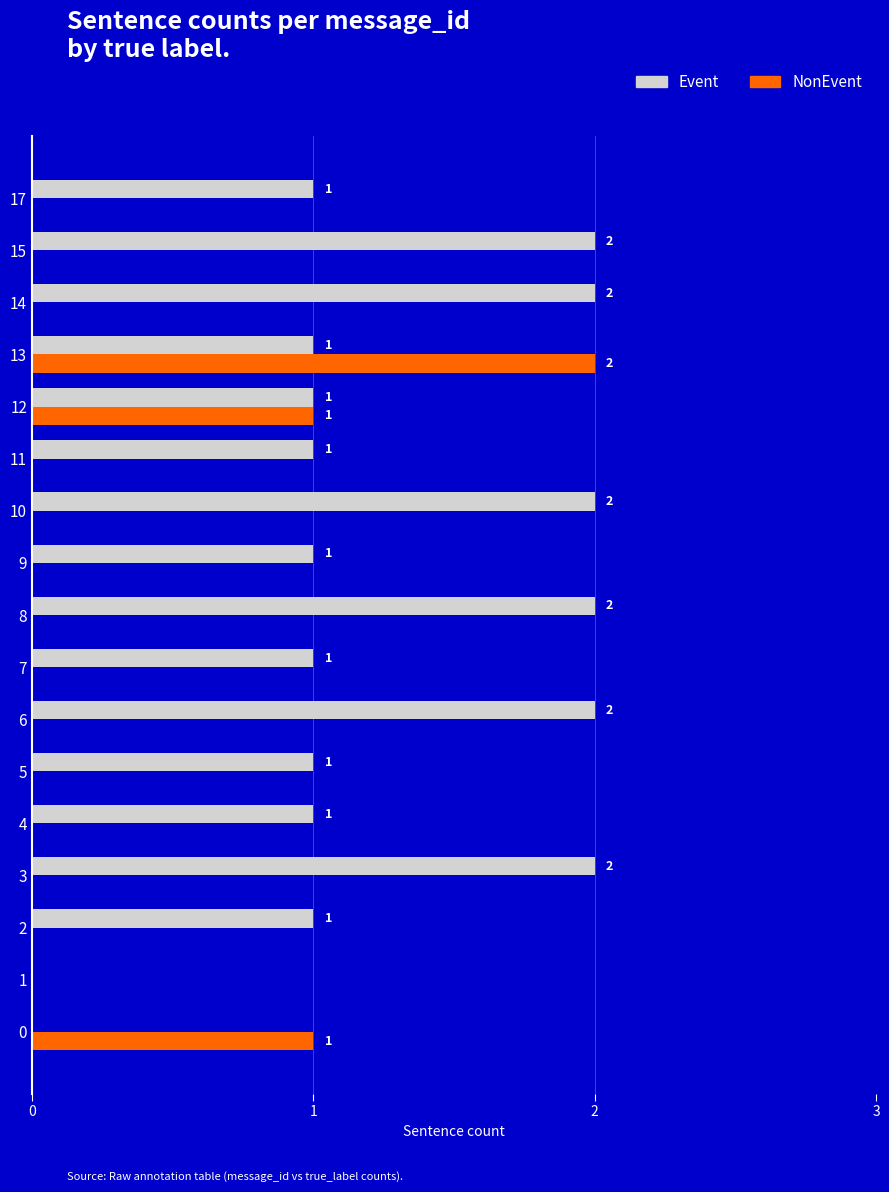

How many positive values does the Event series have?

15